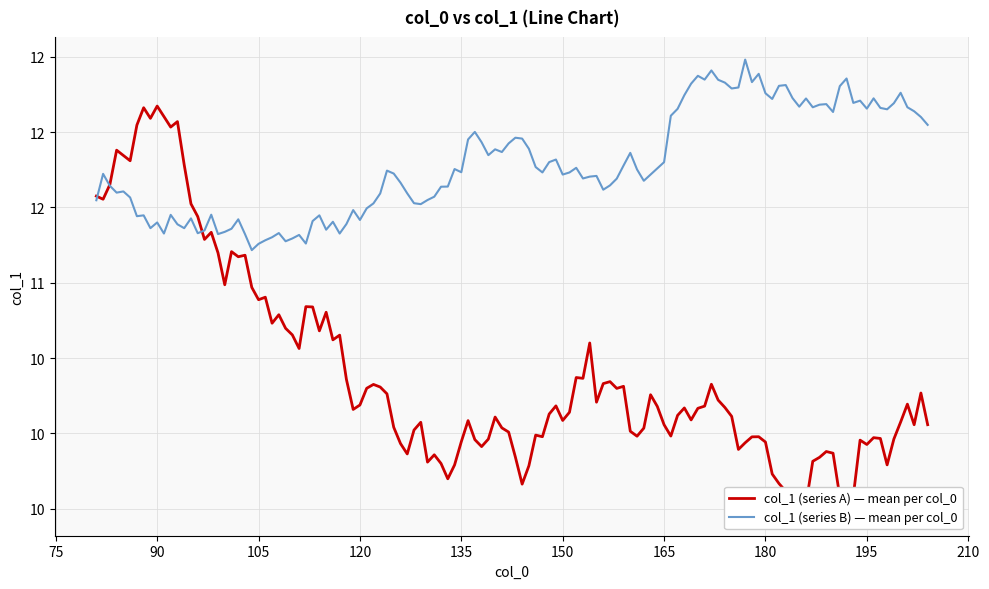

True or false: col_1_min and col_1_max intersect in this chart.

False